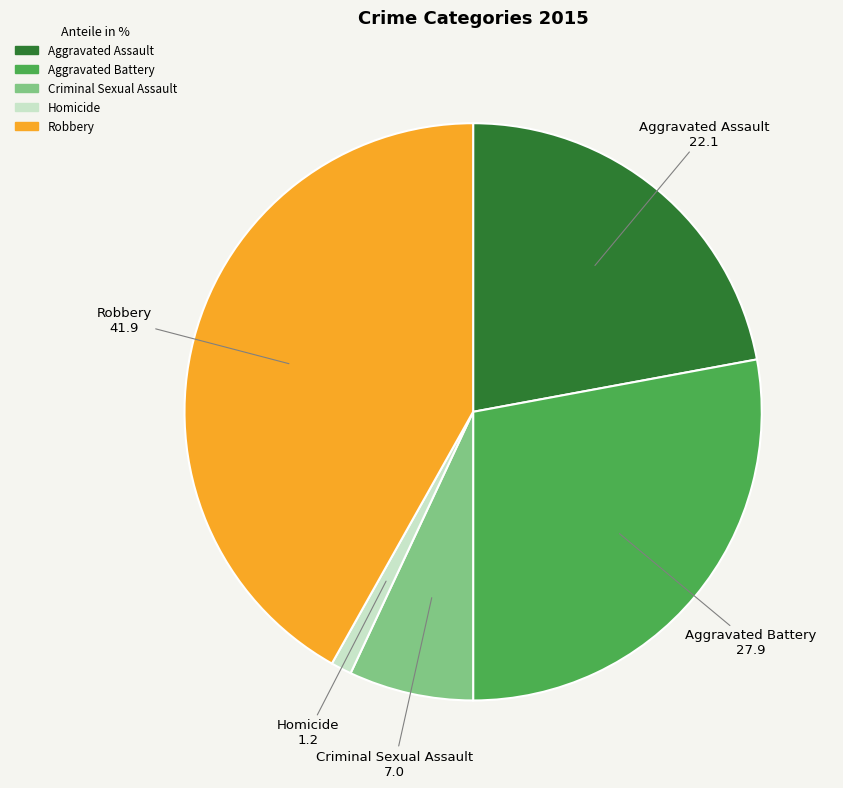

Does Criminal Sexual Assault represent more than half of the total?

No